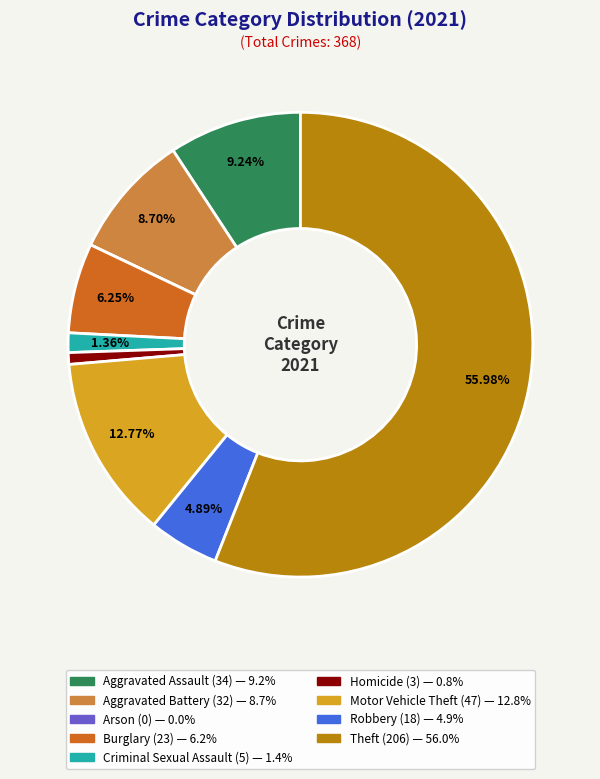

What is the largest slice in the pie chart?

Theft